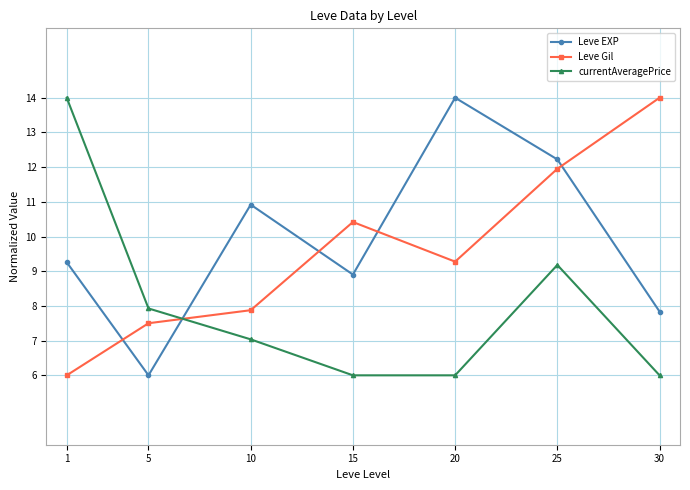

What is the maximum value shown in the chart?

14.0